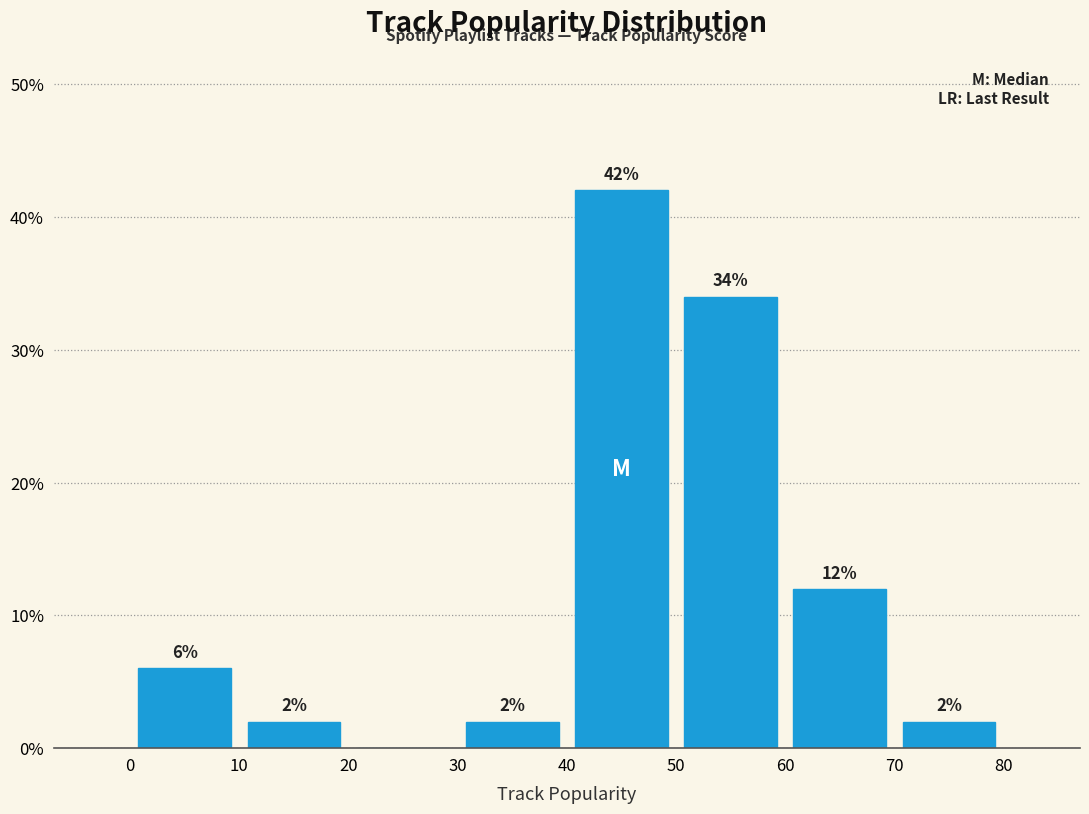

Over which range of the x-axis is the bar tallest?

40 to 50